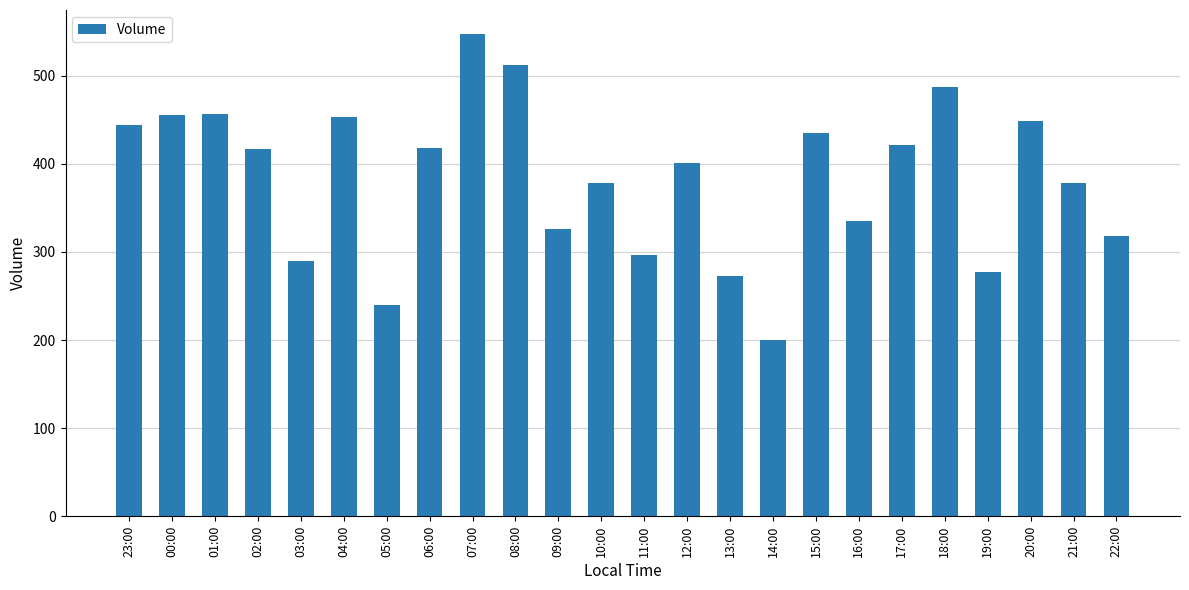

How many data points does each series have?

24